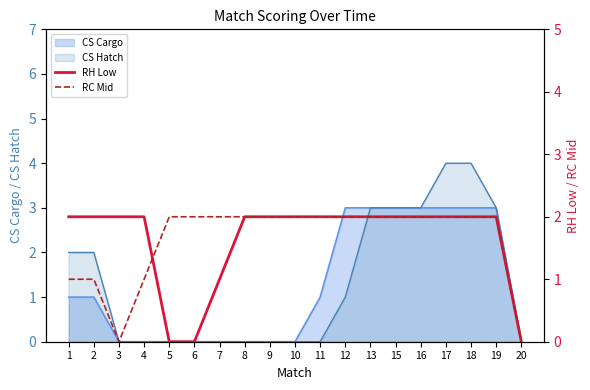

What is the maximum value for RC Mid?

2